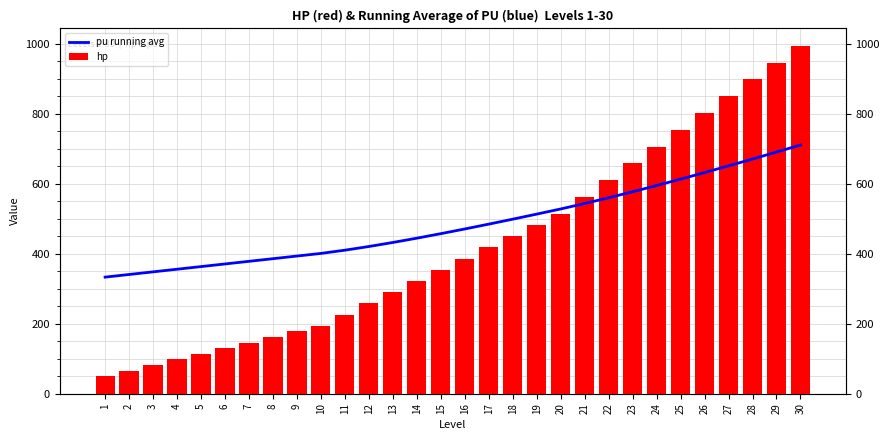

What is the maximum value shown in the chart?

994.0